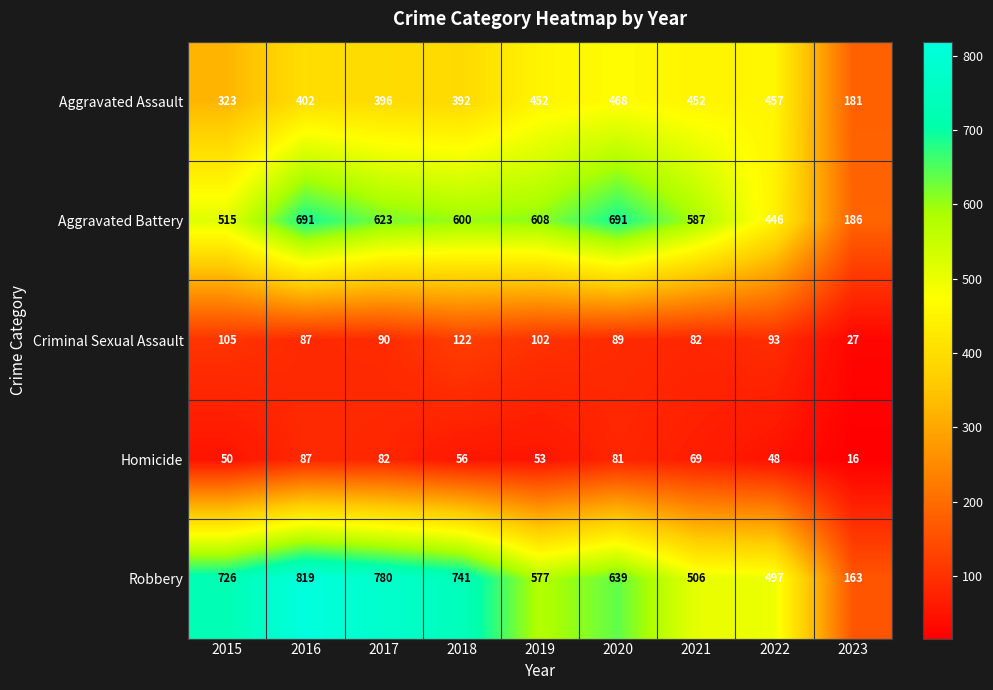

What is the spread (max minus min) of values at 2017?

698